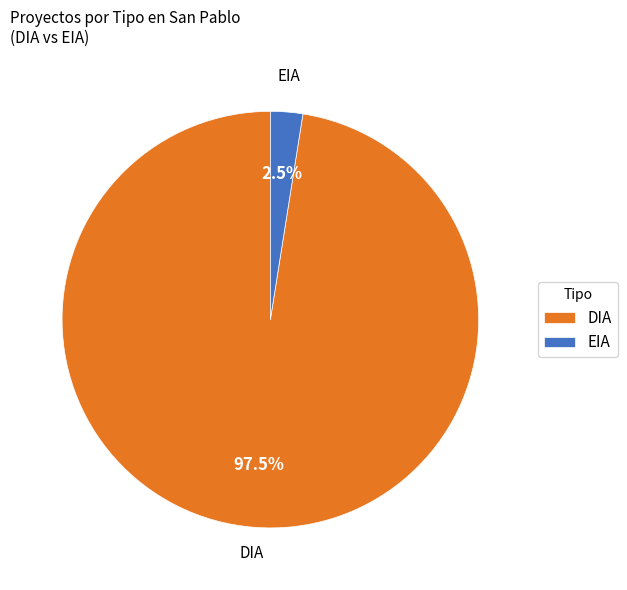

Do EIA and DIA together represent more than half of the pie?

Yes